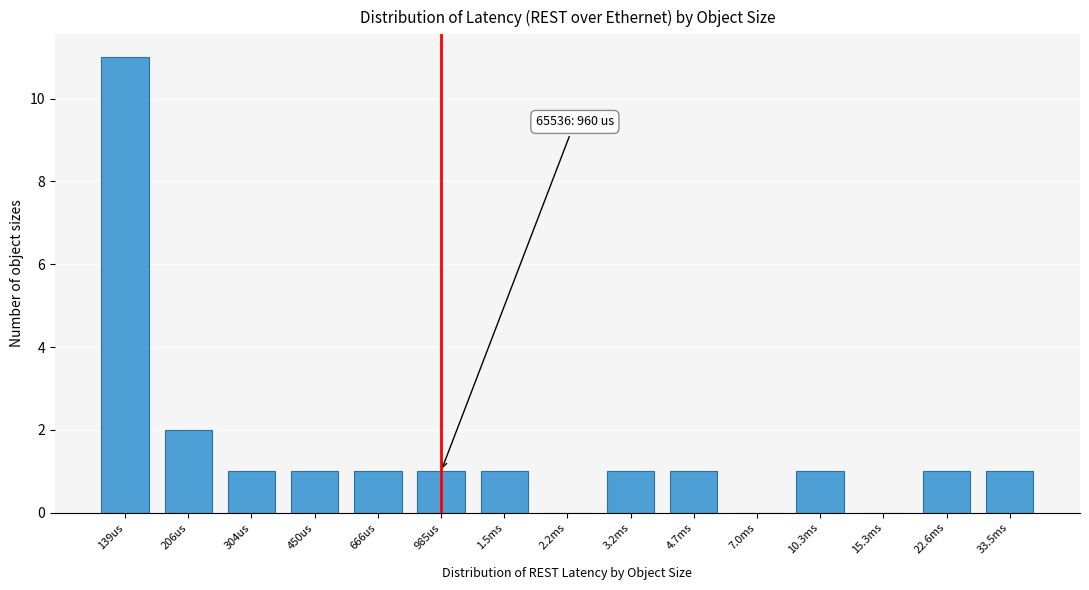

Reading right to left, what are all the values shown in this chart?

33.5ms=1	22.6ms=1	15.3ms=0	10.3ms=1	7.0ms=0	4.7ms=1	3.2ms=1	2.2ms=0	1.5ms=1	985us=1	666us=1	450us=1	304us=1	206us=2	139us=11